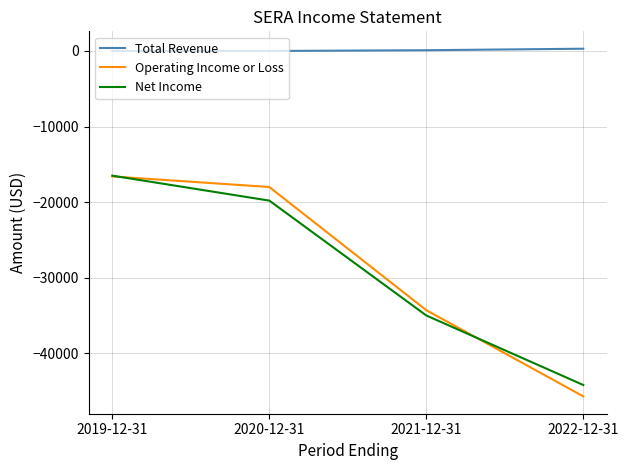

True or false: Operating Income or Loss and Total Revenue cross at least once.

False